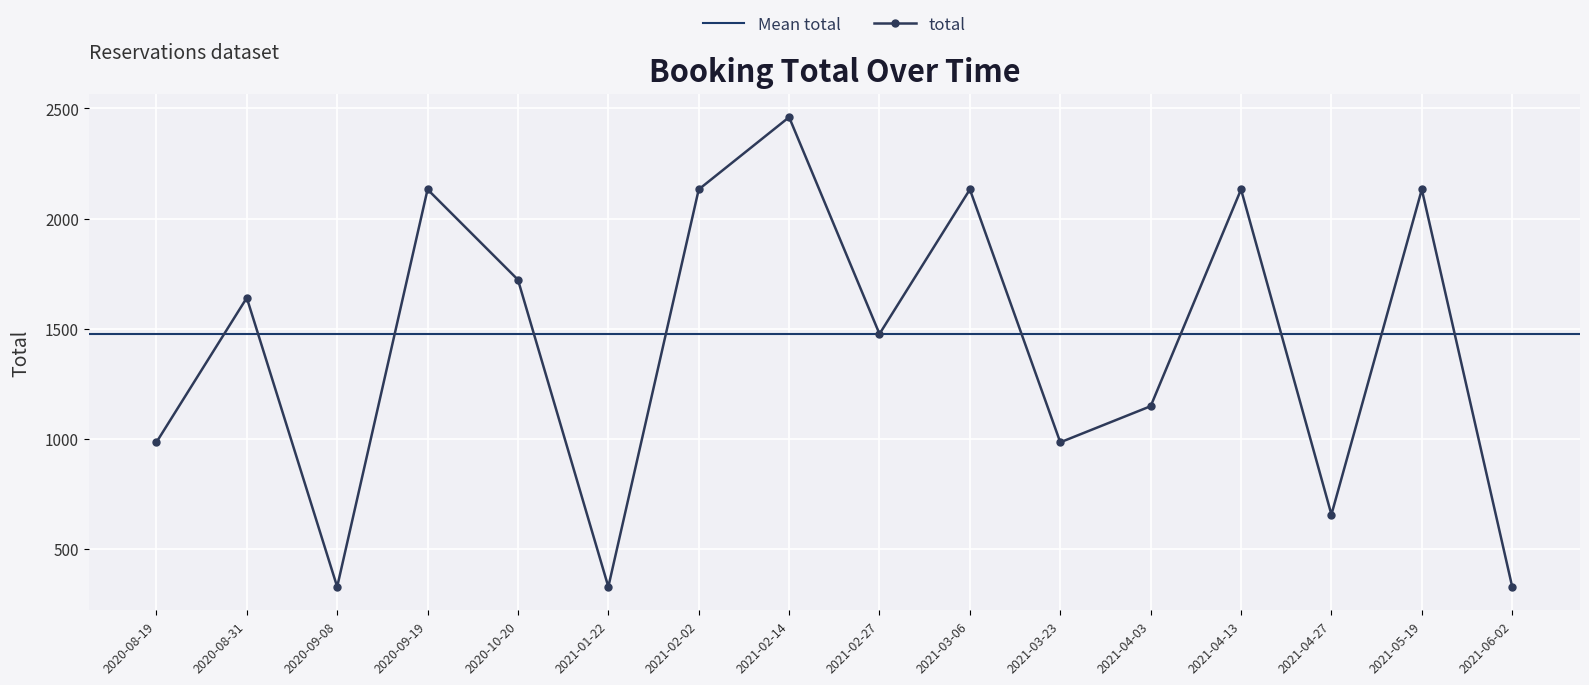

What is the value of the 10th point from the left?

2132